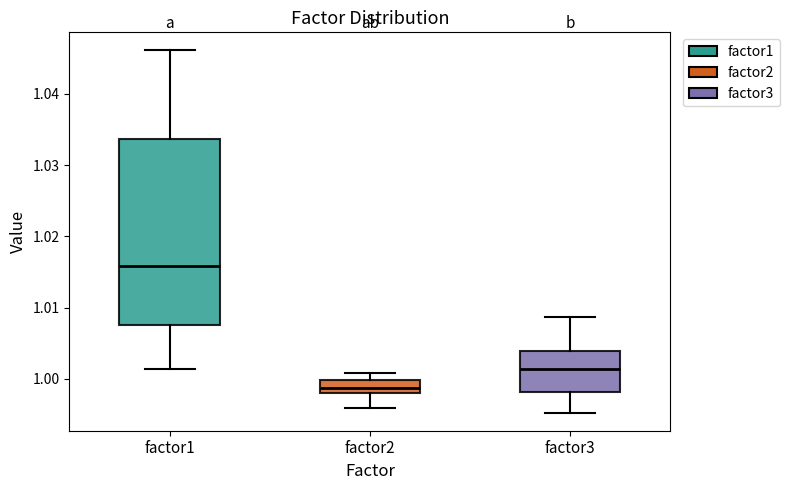

Comparing the boxes themselves (not the whiskers), which one is the tallest?

factor1